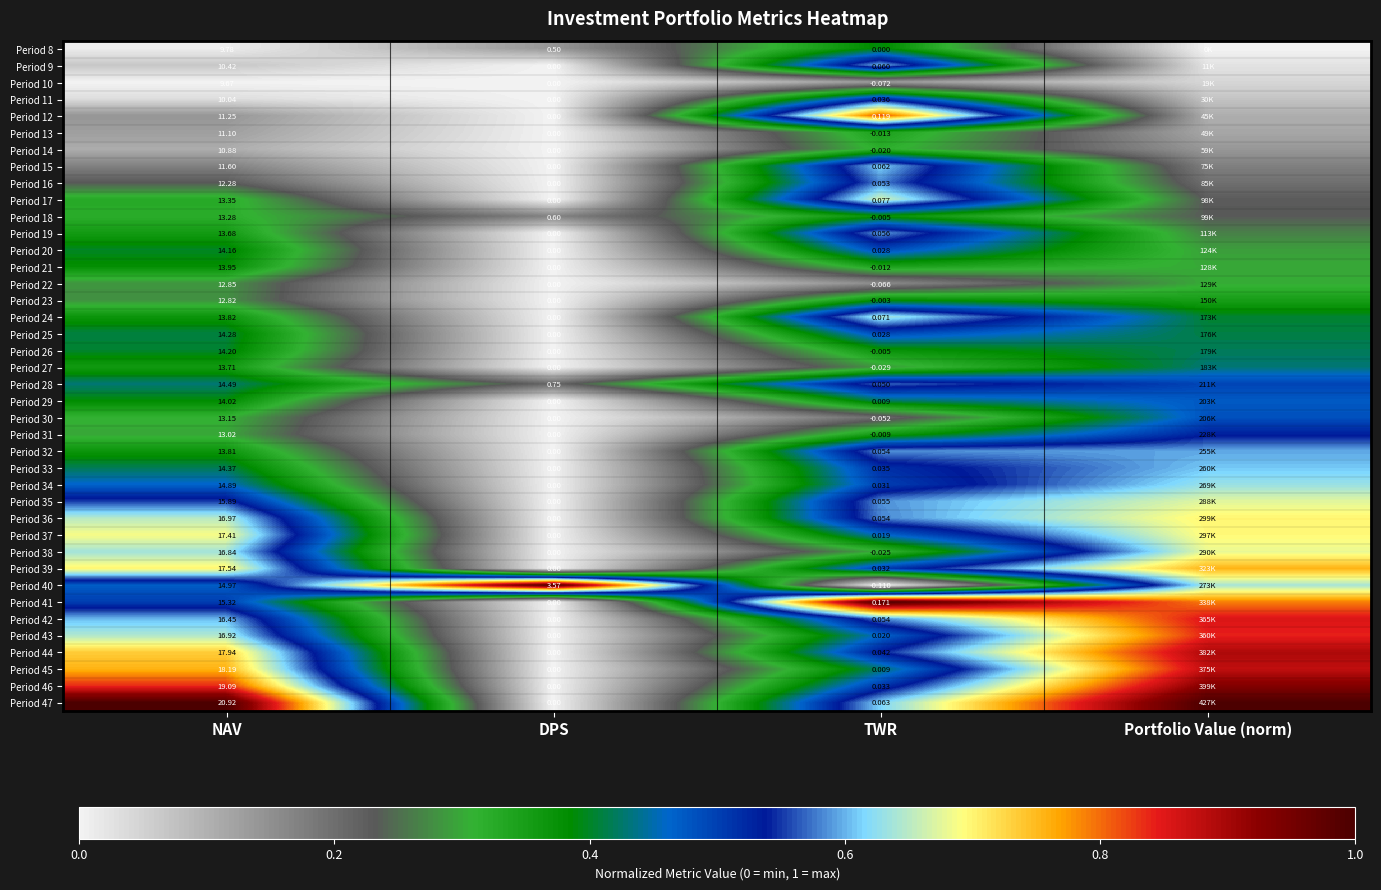

The Period 16 series shows 0.4 at DPS. True or false?

False